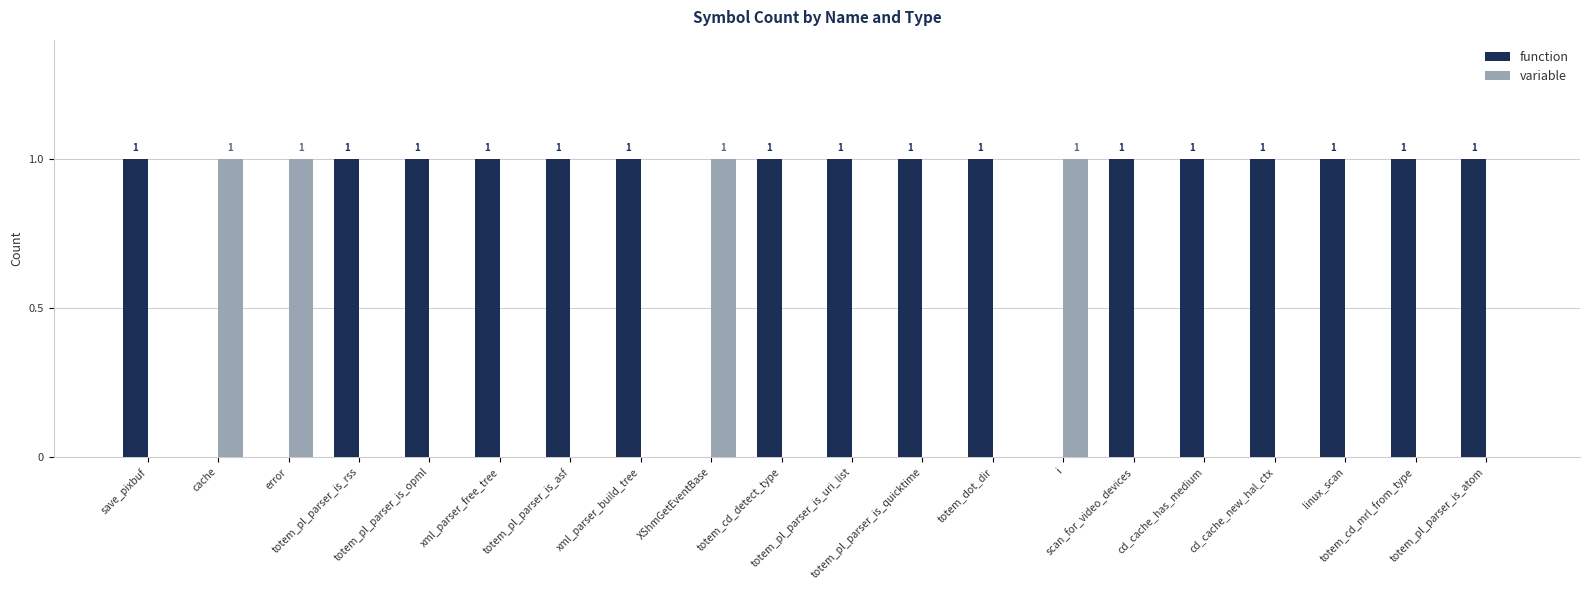

True or false: function has a value of 1 at save_pixbuf.

True